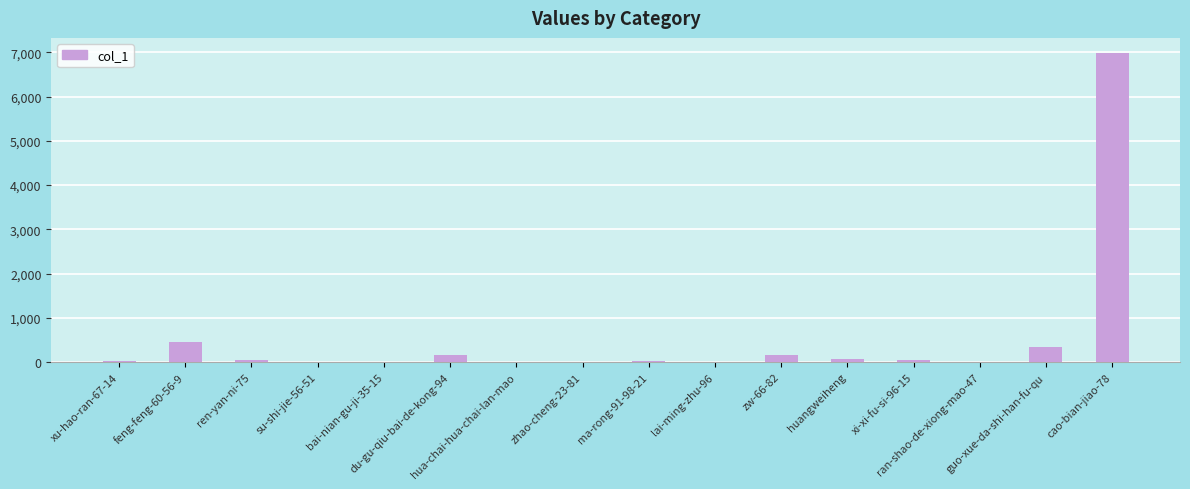

What is the sum of all values?

8316